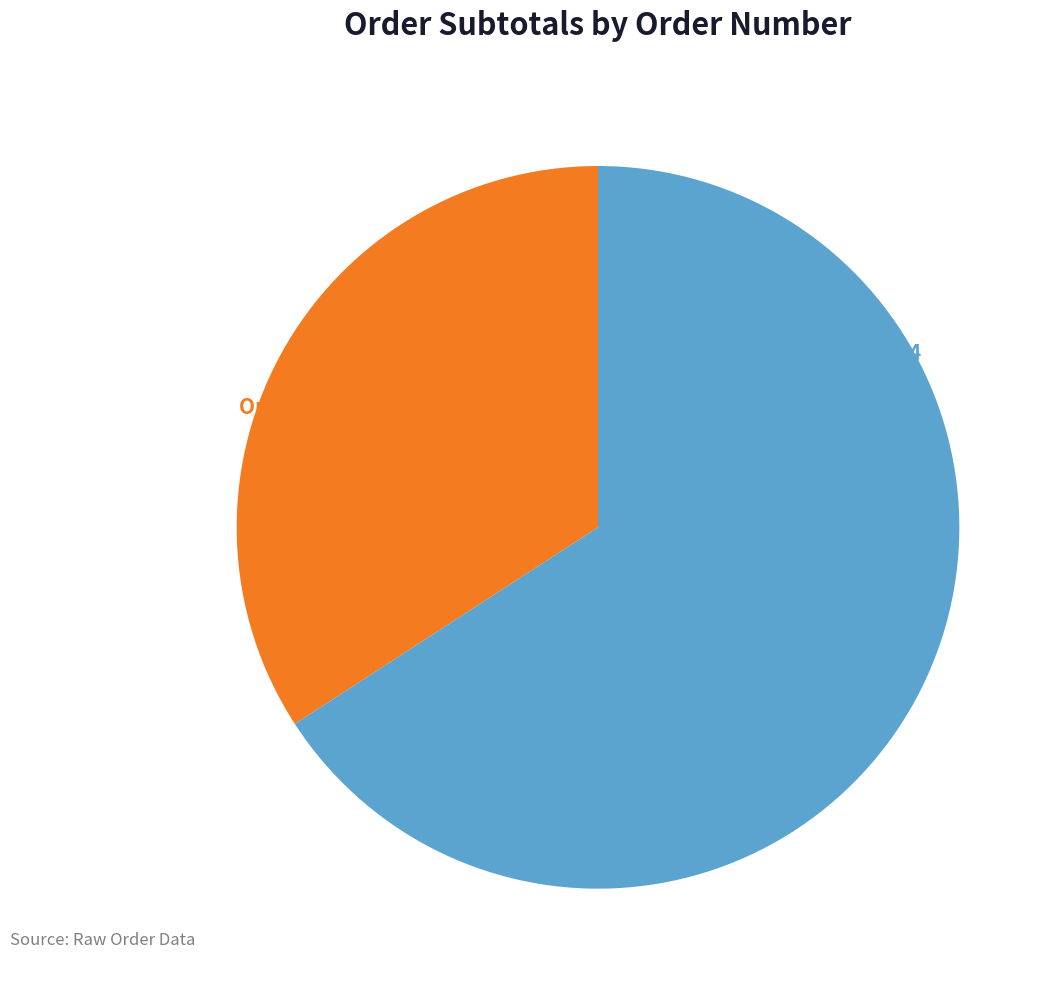

To the nearest percent, what is the difference between the Order 212619349069754 and Order 904019351068486 slice percentages?

32%